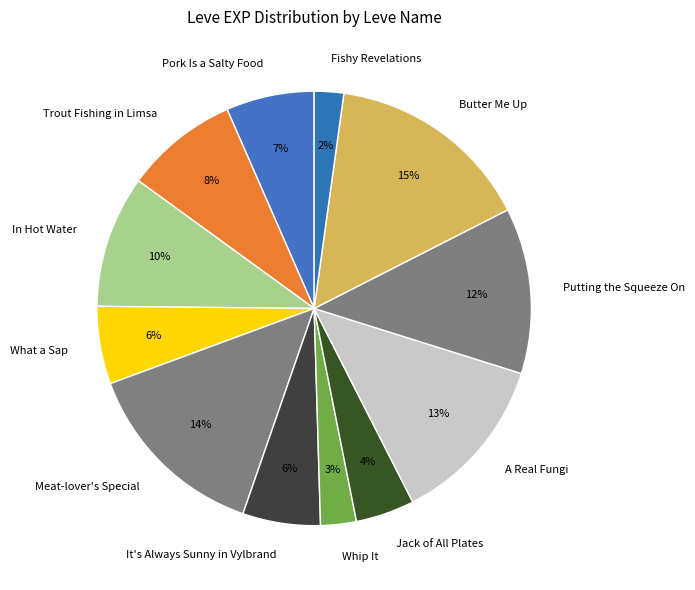

What percentage is the Meat-lover's Special slice, to the nearest percent?

14%